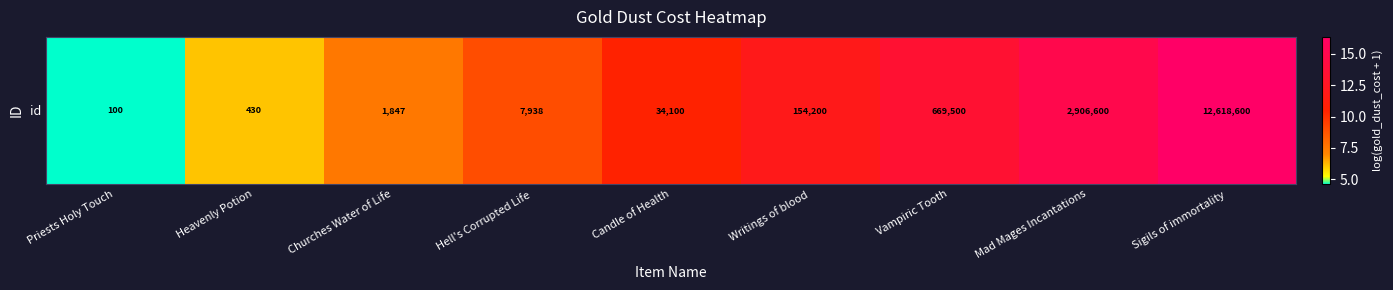

Which category has the highest value across all series?

Sigils of immortality